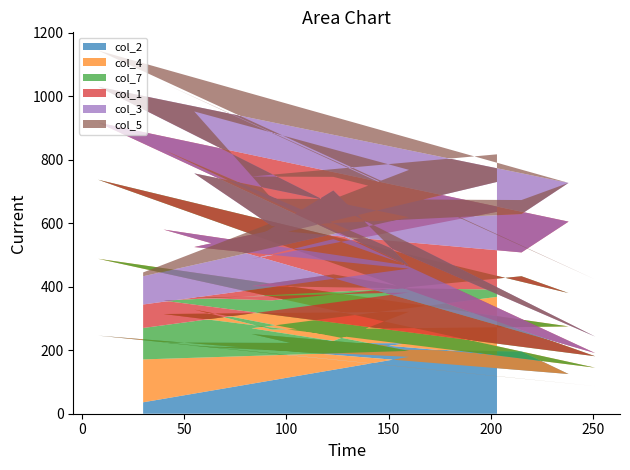

Reading right to left, what are all the values shown in this chart?

col_2: 12=185	11=251	10=192	9=222	8=224	7=87	6=246	5=125	4=196	3=208	2=212	1=179	0=36
col_4: 12=183	11=18	10=37	9=99	8=90	7=58	6=242	5=150	4=77	3=57	2=116	1=19	0=135
col_7: 12=23	11=133	10=210	9=75	8=42	7=36	6=249	5=105	4=160	3=92	2=37	1=184	0=99
col_1: 12=245	11=85	10=111	9=70	8=224	7=10	6=180	5=225	4=75	3=221	2=160	1=75	0=74
col_3: 12=94	11=59	10=153	9=0	8=251	7=52	6=113	5=122	4=121	3=13	2=232	1=162	0=89
col_5: 12=87	11=201	10=43	9=220	8=210	7=180	6=114	5=0	4=44	3=86	2=195	1=149	0=12